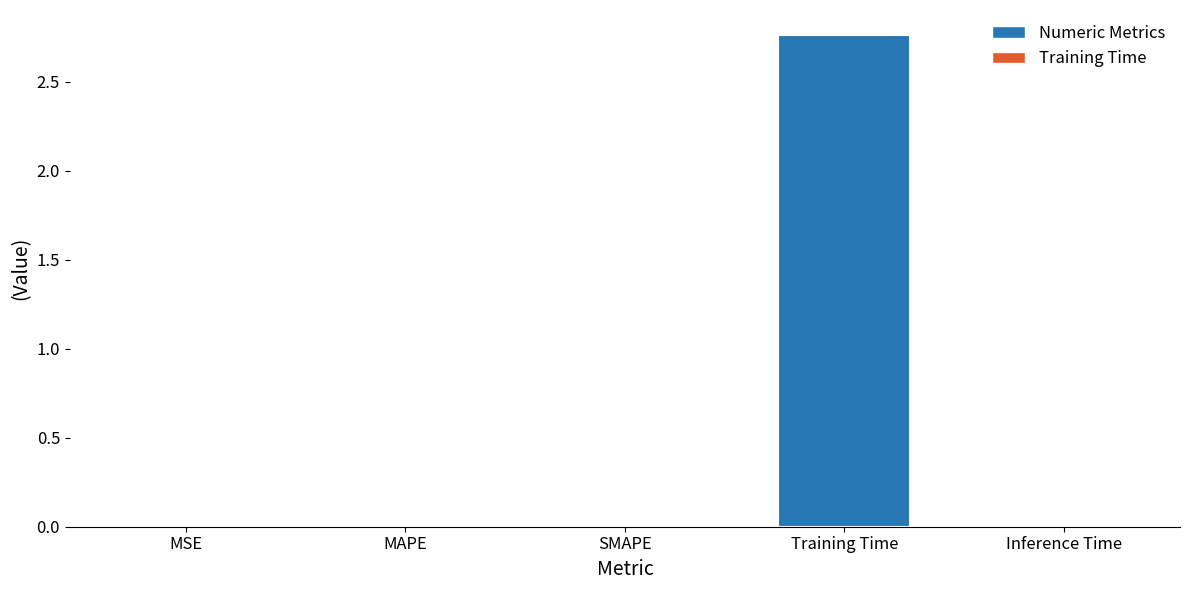

The chart shows a value of 0.0 at SMAPE. True or false?

True